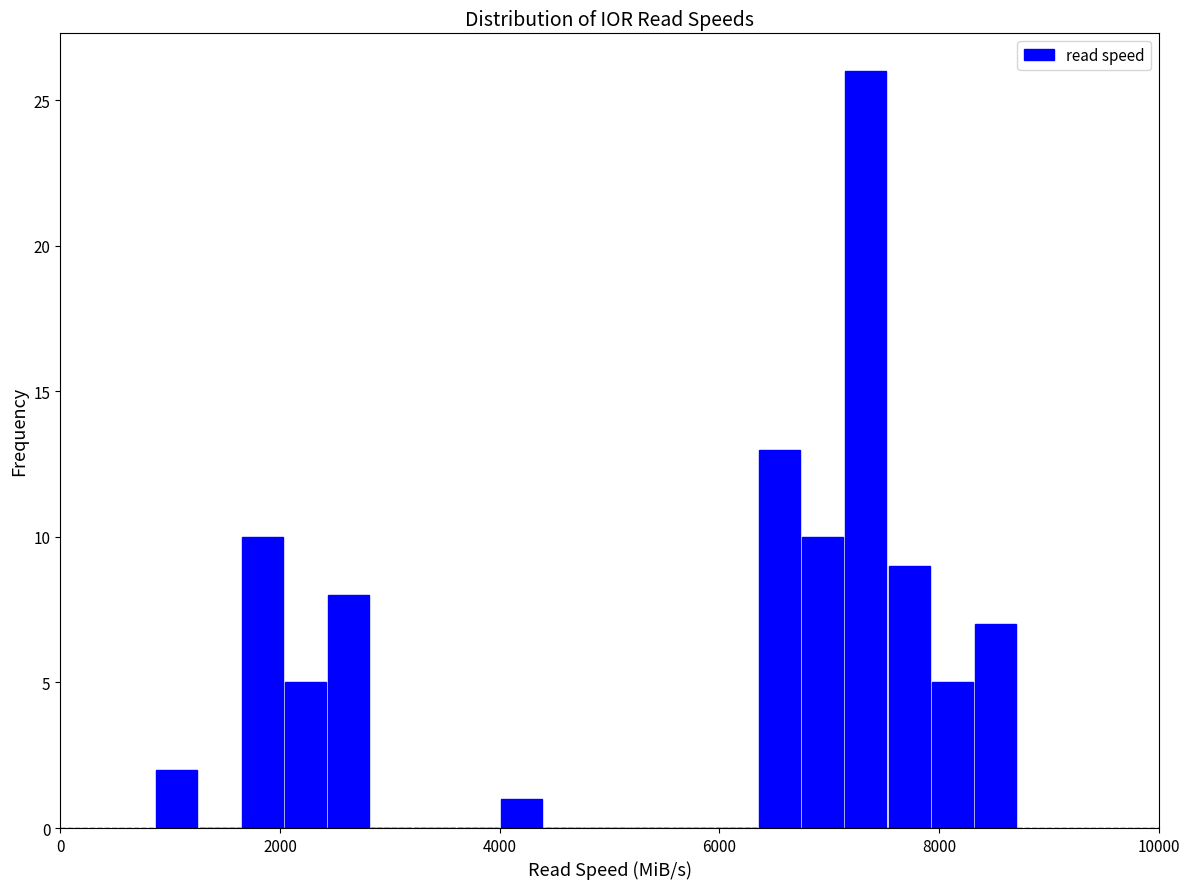

Around what value on the x-axis is the tallest bar? Give the approximate position of its centre, as read against the axis.

7400